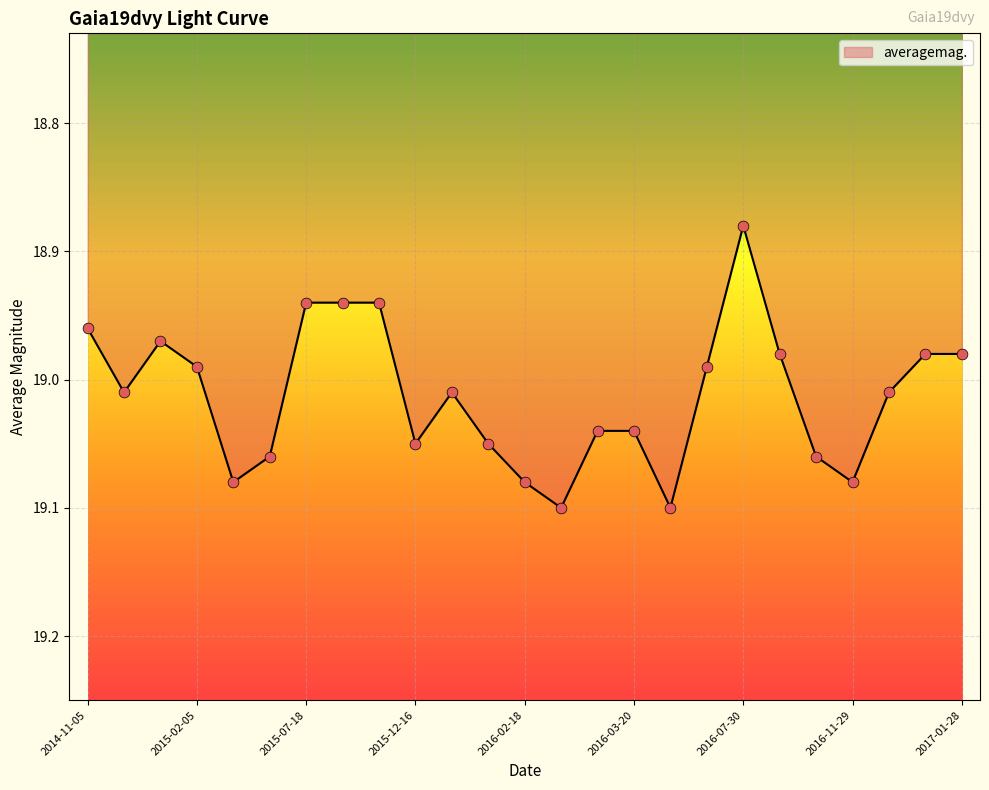

How many lines are shown in the chart?

1